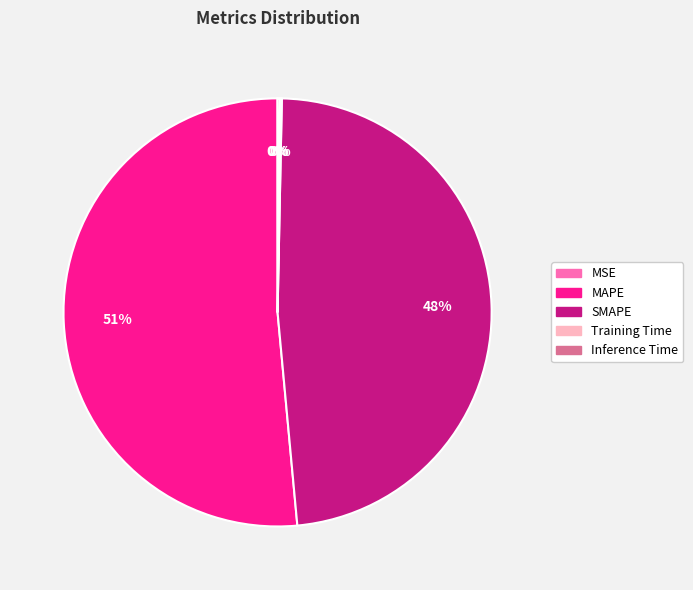

What percentage is the SMAPE slice, to the nearest percent?

48%